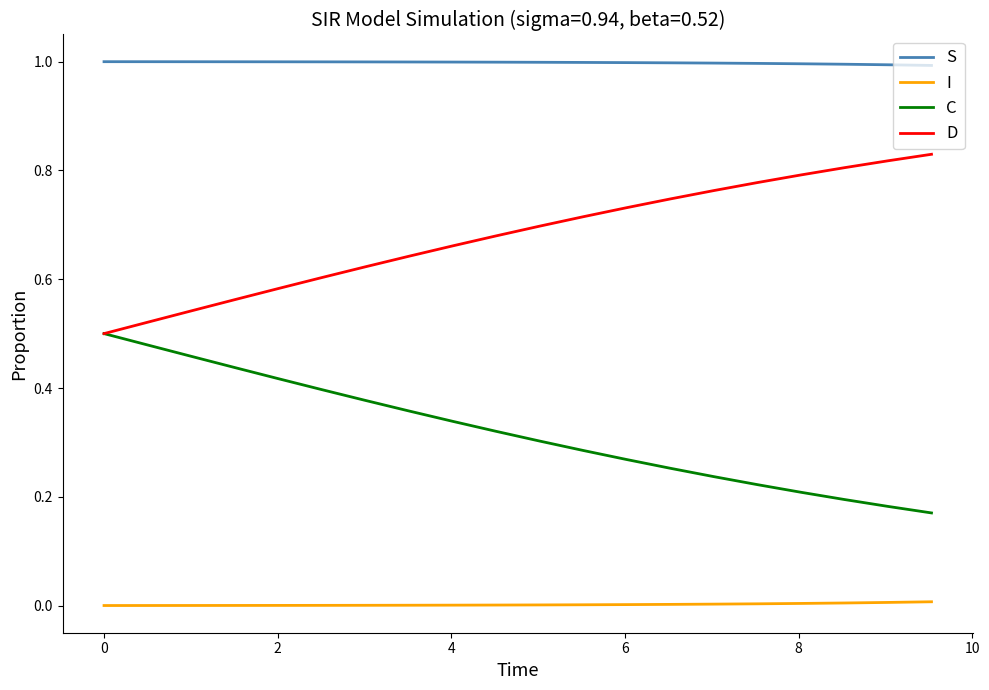

What is the lowest value of the S series?

1.0